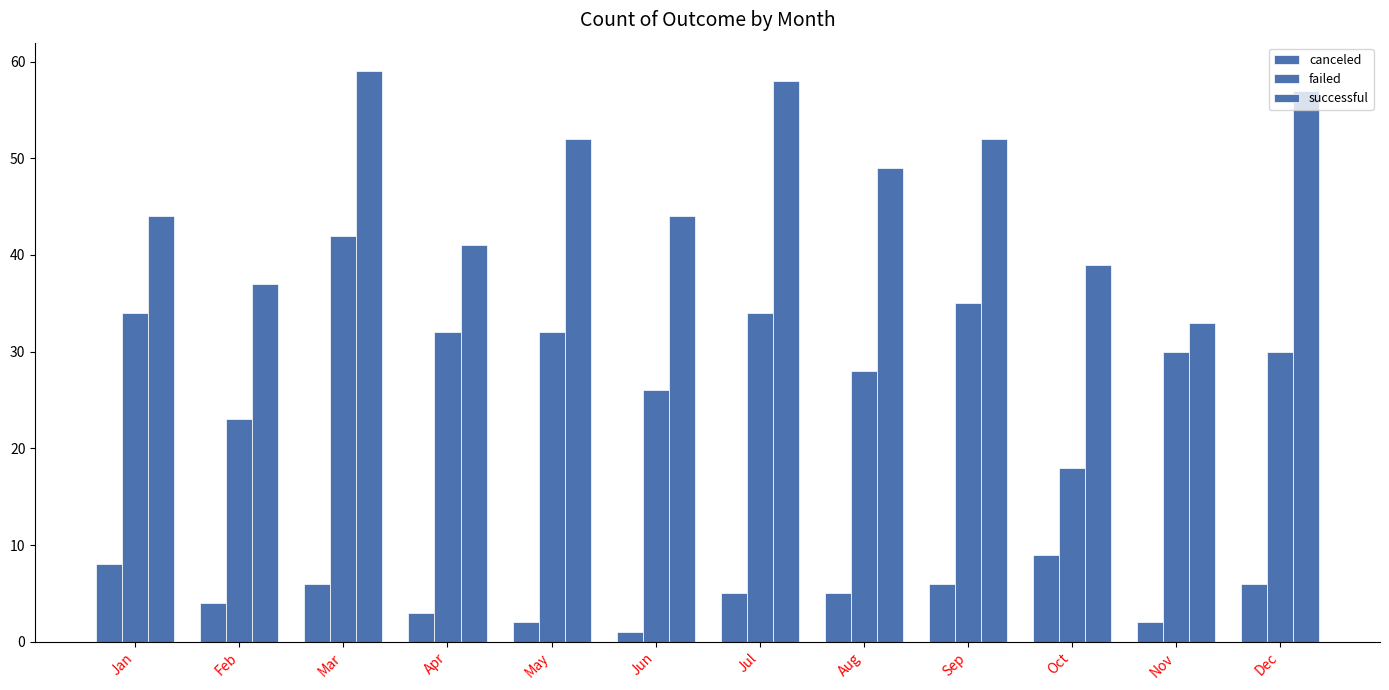

Is it true that successful equals 15 at Nov?

False